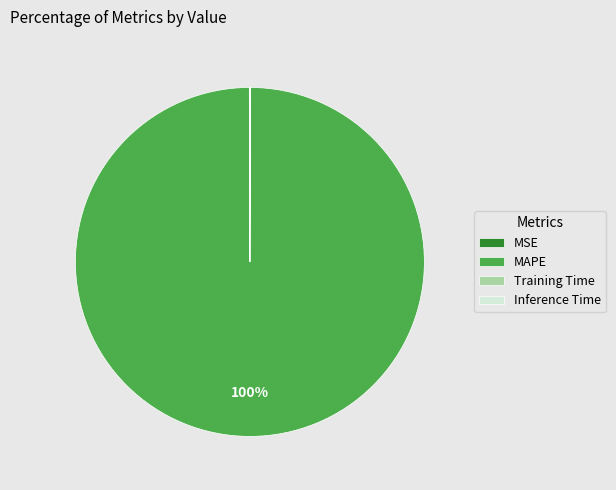

Which slice is the largest?

MAPE